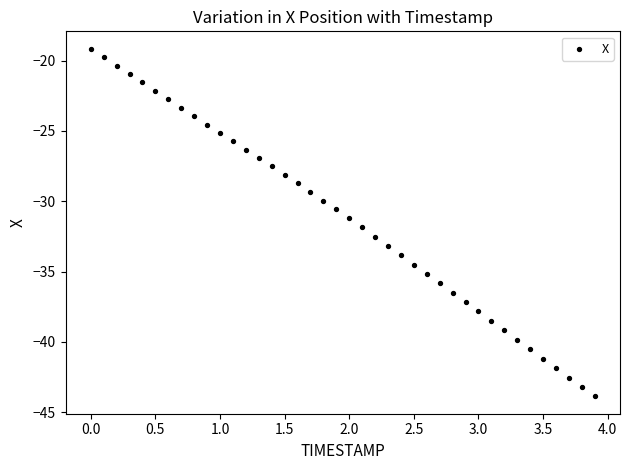

What is the range of Y values (max minus min)?

24.7